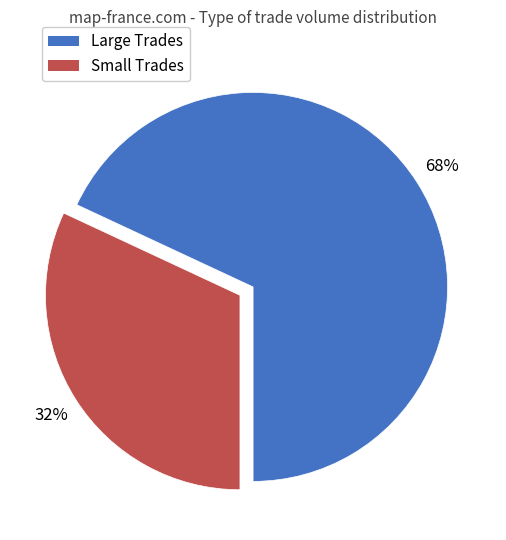

To the nearest percent, what is the average slice percentage?

50%